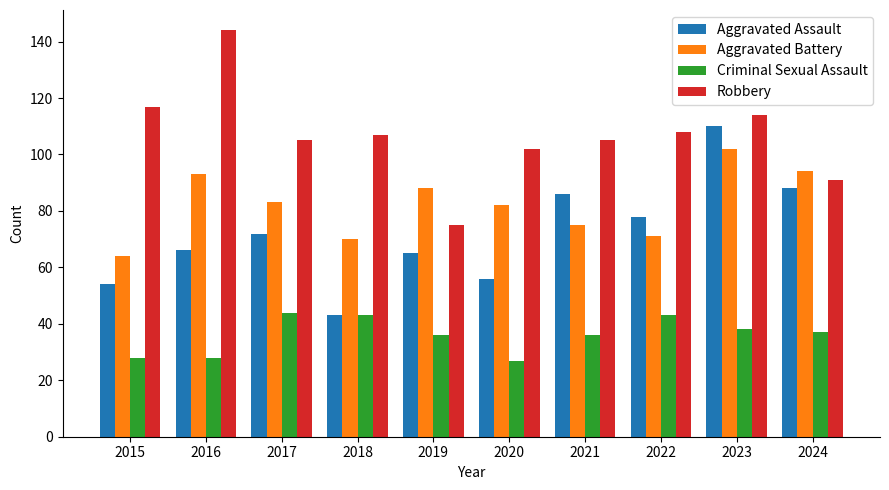

Which category has the highest value across all series?

2016